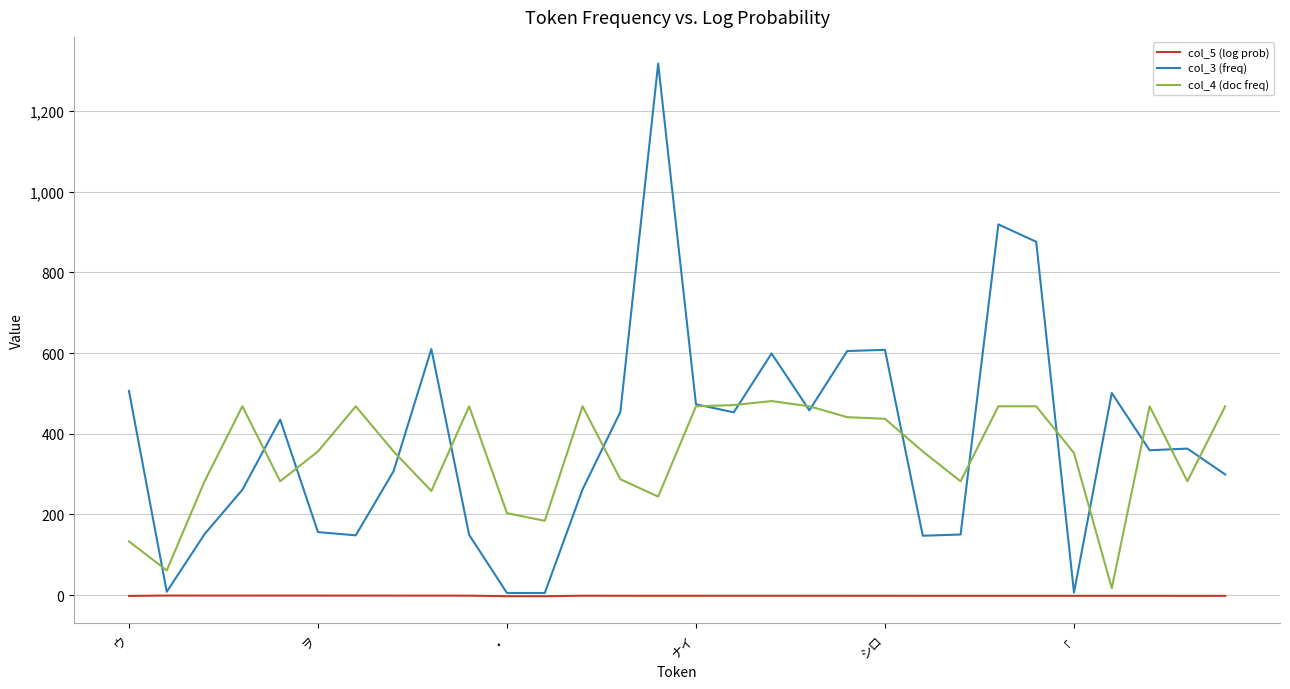

True or false: col_4 (doc freq) and col_5 (log prob) intersect in this chart.

False